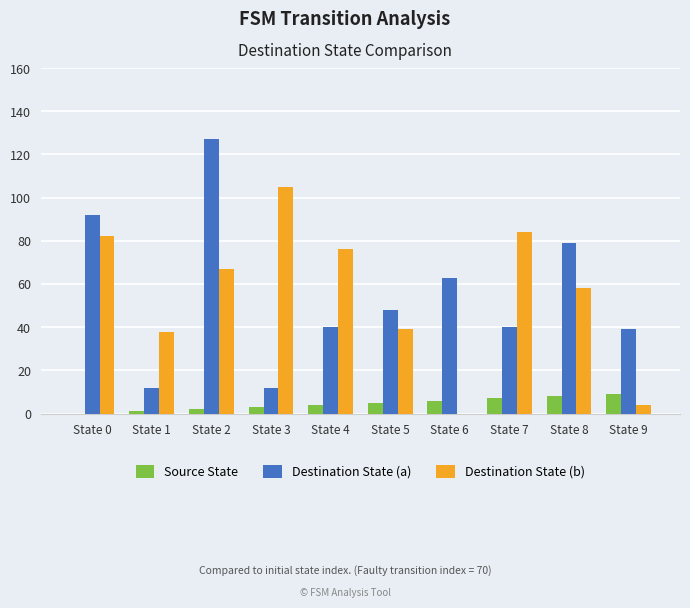

How many categories are shown in the chart?

10